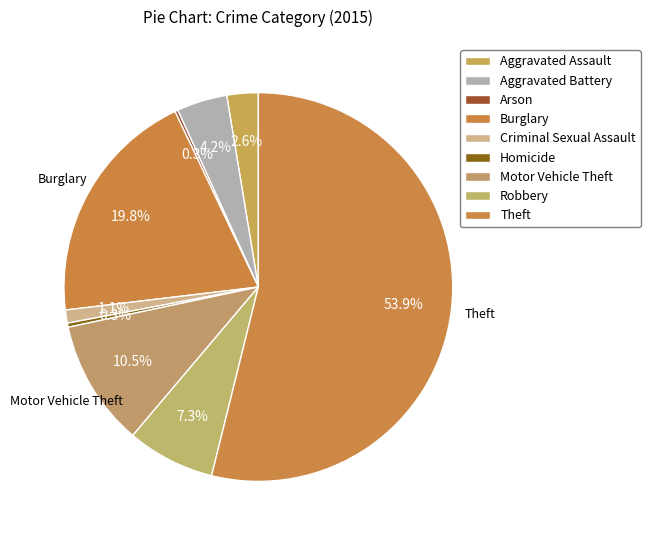

Does Robbery represent more than half of the total?

No